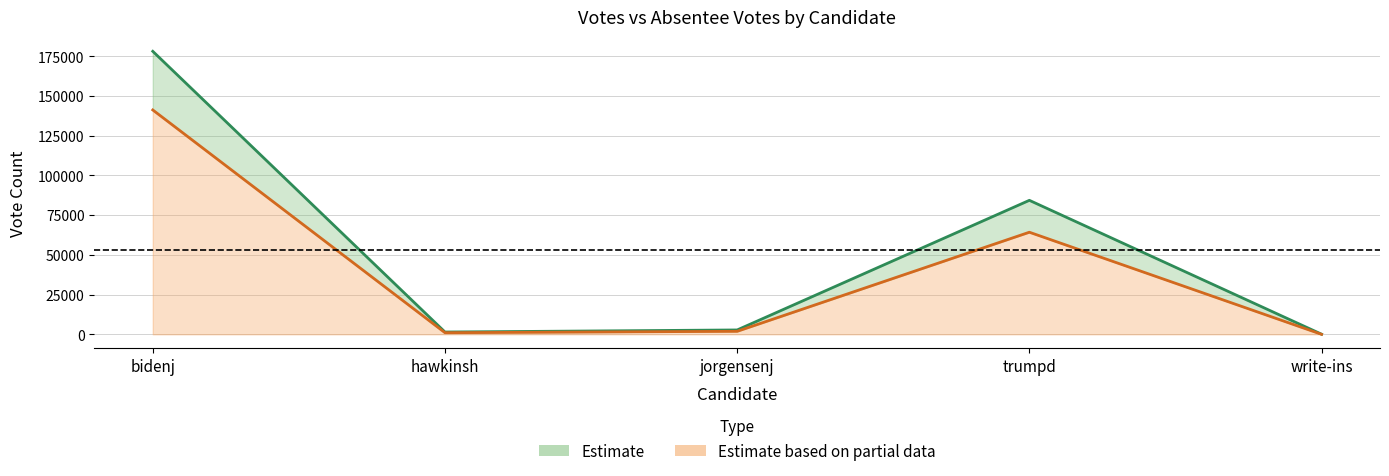

How many lines are shown in the chart?

2